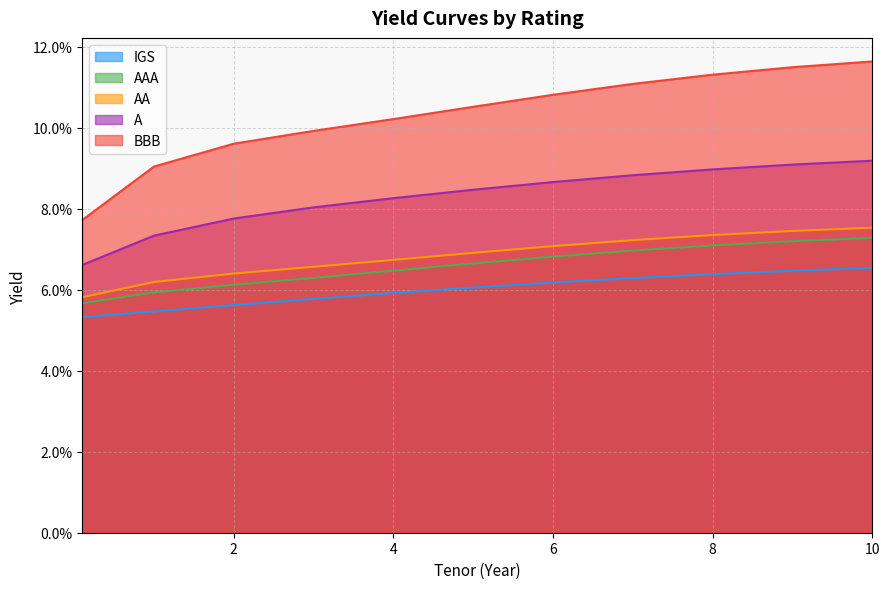

Does the chart have visible grid lines?

Yes